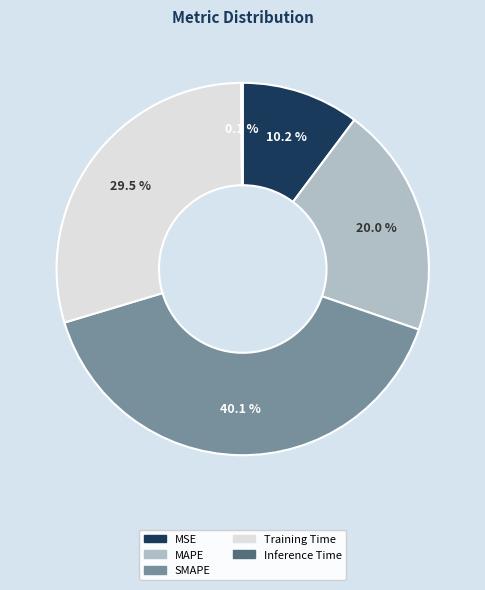

To the nearest percent, what is the difference between the largest and smallest slice percentages?

40%